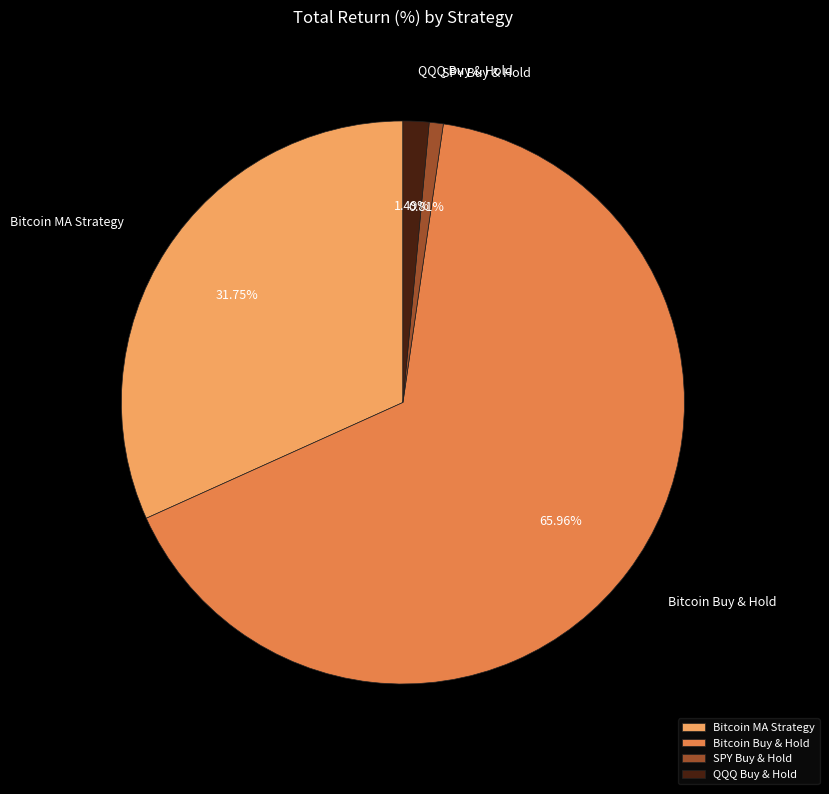

To the nearest percent, what is the difference between the QQQ Buy & Hold and Bitcoin MA Strategy slice percentages?

30%